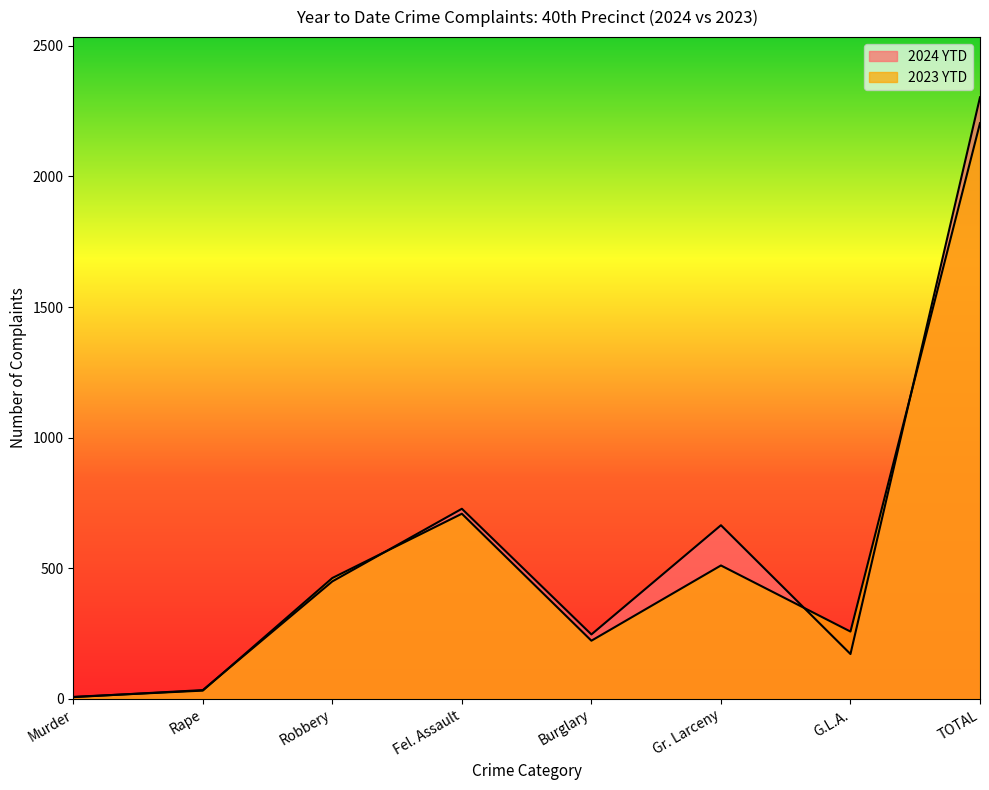

How many lines are shown in the chart?

2